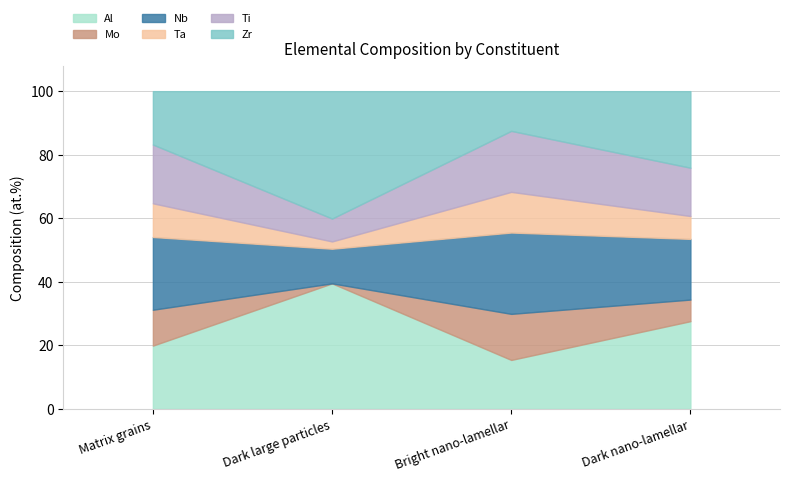

At how many categories does at least one series exceed 34?

1